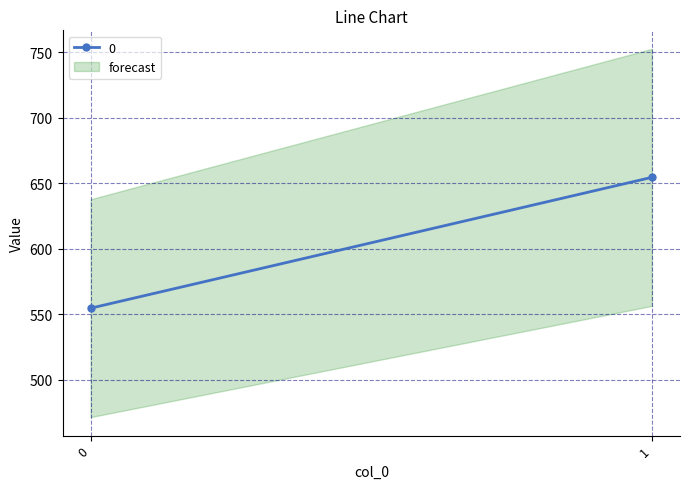

What is the sum of all values?

1209.1